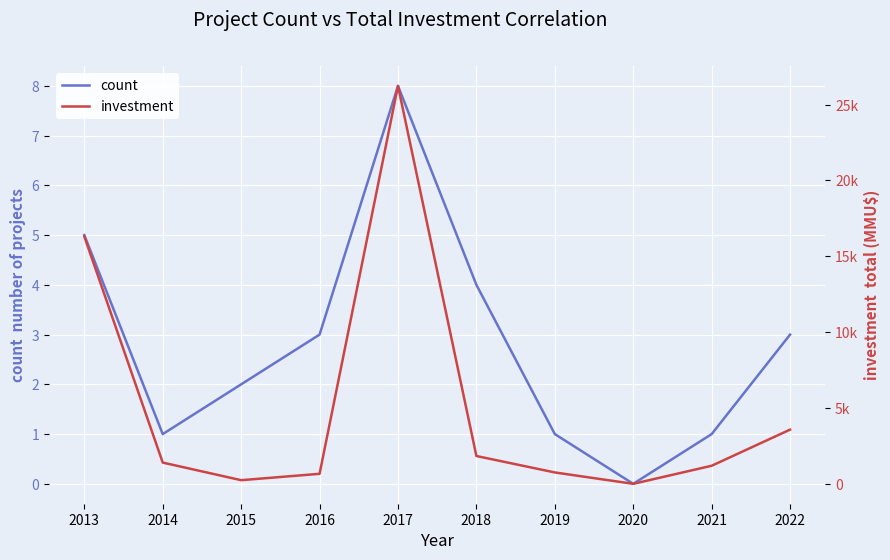

List the series in order of their peak value, lowest first.

count, investment